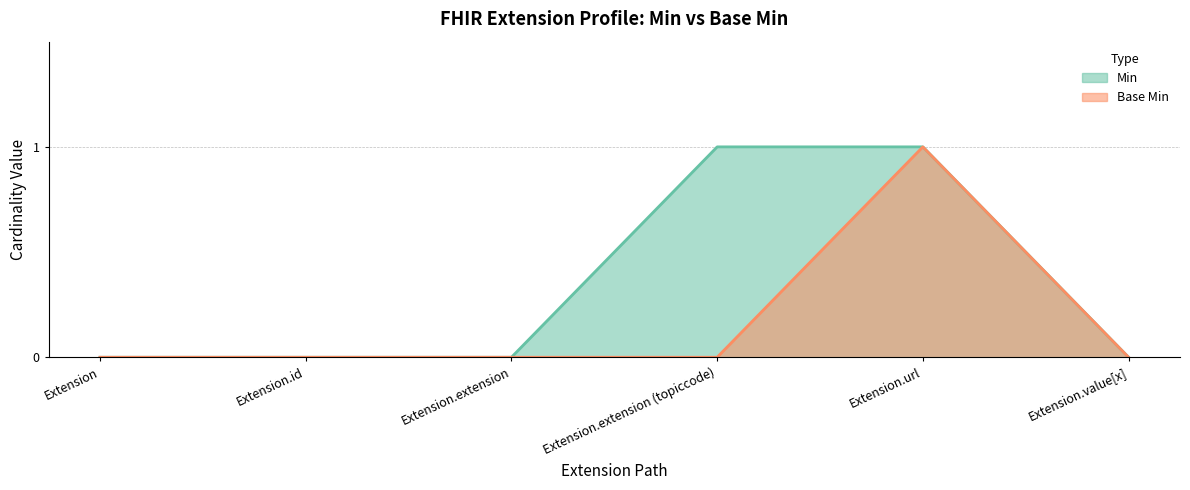

Reading left to right, transcribe all the data shown in this chart.

Min (line): 0	0	0	1	1	0
Base Min (line): 0	0	0	0	1	0